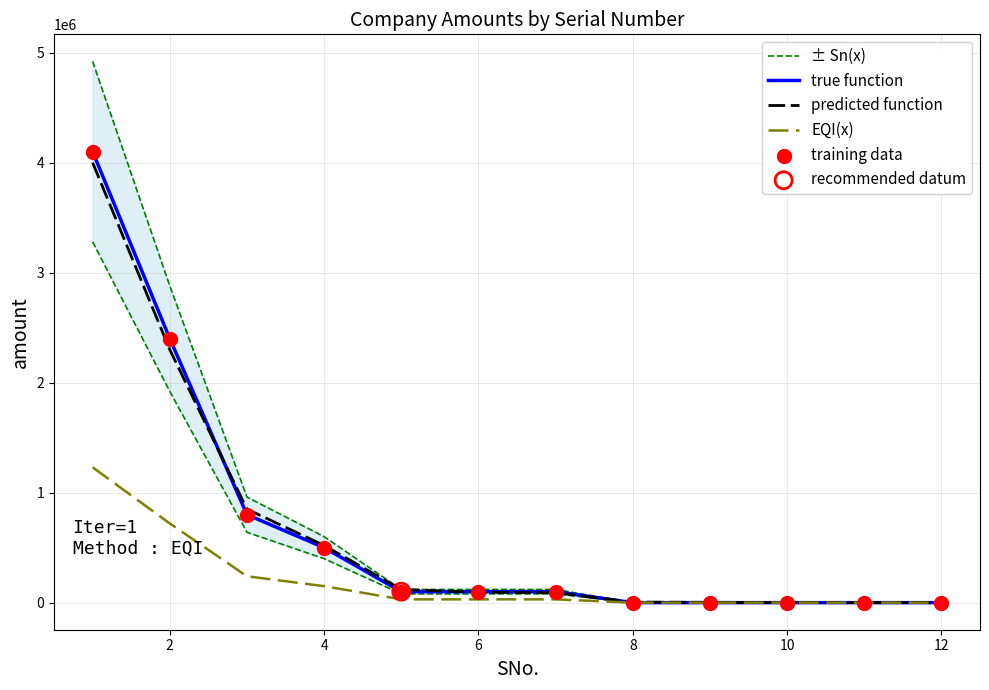

Which series contains the highest Y value?

± Sn(x)